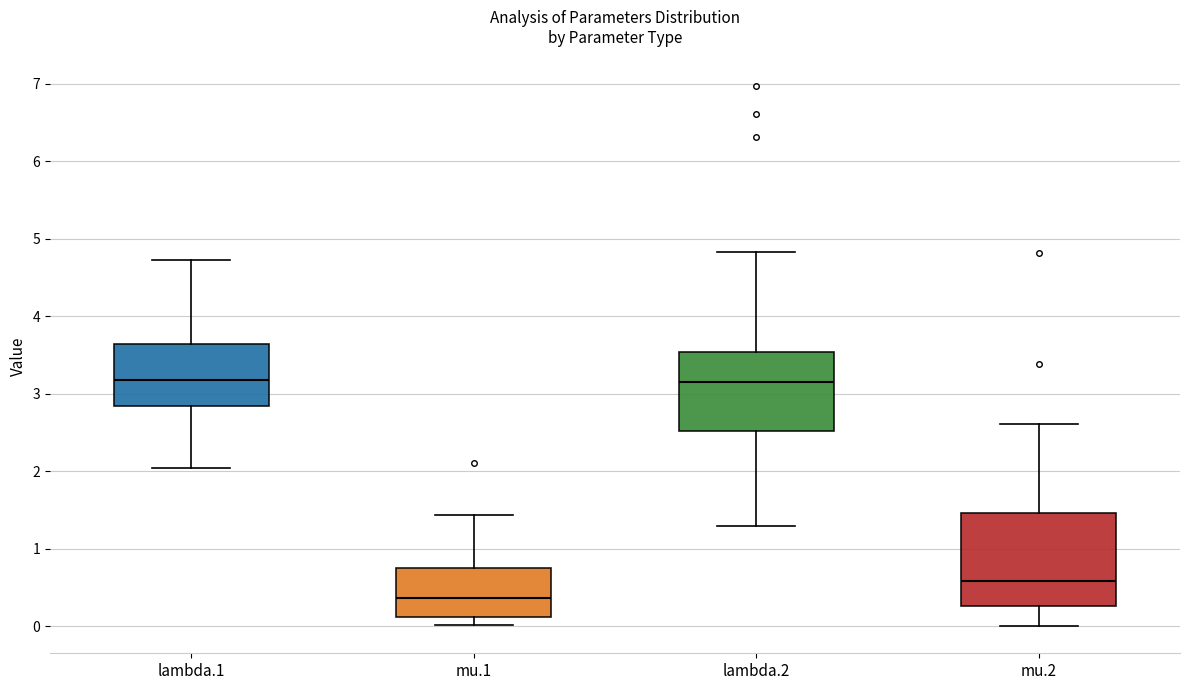

Reading left to right, transcribe this box plot: for each box, give where its median line is, the range the box spans, and where its two whiskers end, as read against the y-axis. The values are not printed on the chart, so give them approximately, as read against the axis.

lambda.1: median 3.2, box 2.8 to 3.6, whiskers 2.0 to 4.7
mu.1: median 0.4, box 0.1 to 0.8, whiskers 0.0 to 1.4
lambda.2: median 3.2, box 2.5 to 3.5, whiskers 1.3 to 4.8
mu.2: median 0.6, box 0.3 to 1.5, whiskers 0.0 to 2.6